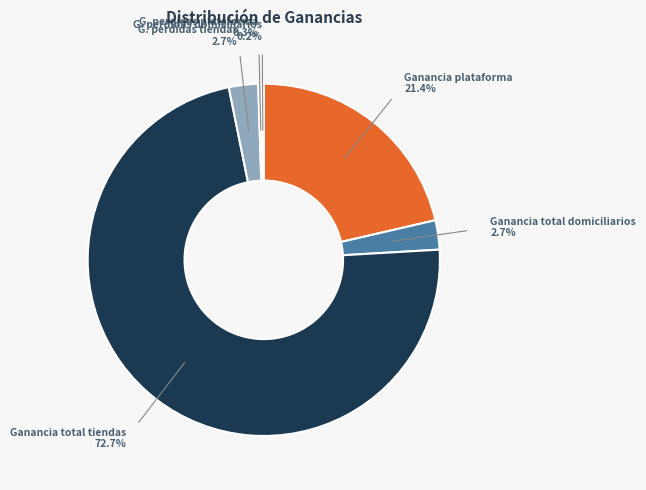

Is there a majority slice in this chart?

Yes